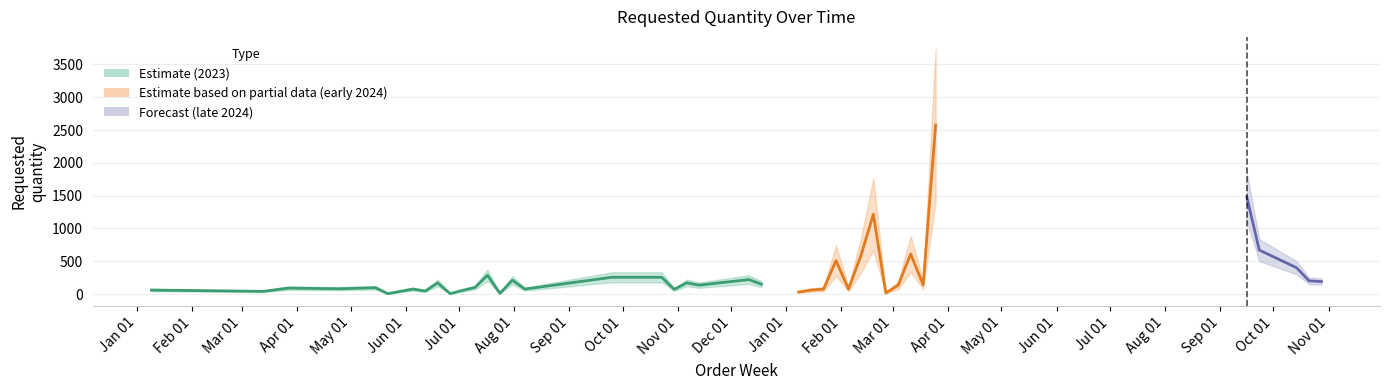

Which label corresponds to the smallest value in the chart?

2023-05-22